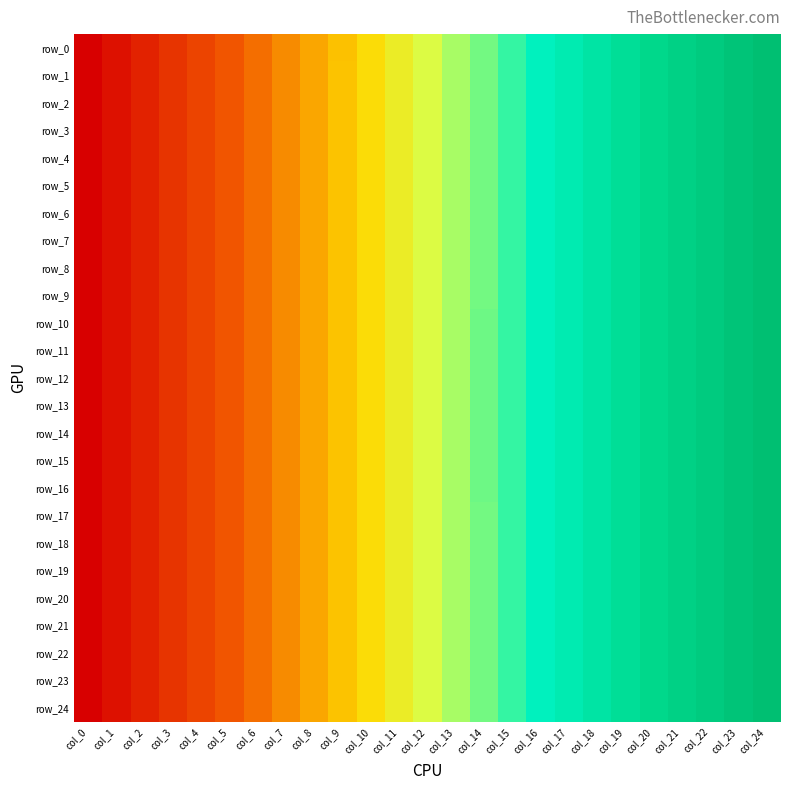

At which category is the sum across all series the highest?

col_24